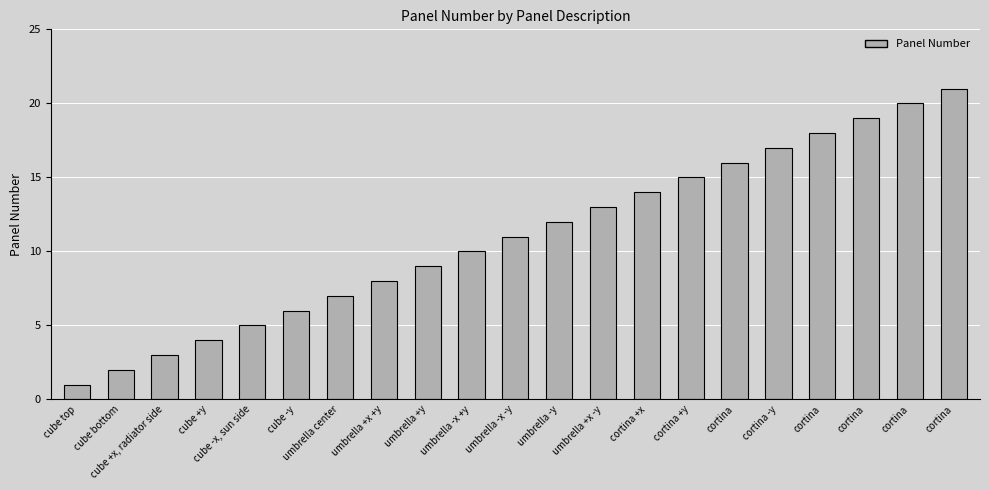

Rank the categories by value from highest to lowest.

cortina, cortina, cortina, cortina, cortina -y, cortina, cortina +y, cortina +x, umbrella +x -y, umbrella -y, umbrella -x -y, umbrella -x +y, umbrella +y, umbrella +x +y, umbrella center, cube -y, cube -x, sun side, cube +y, cube +x, radiator side, cube bottom, cube top